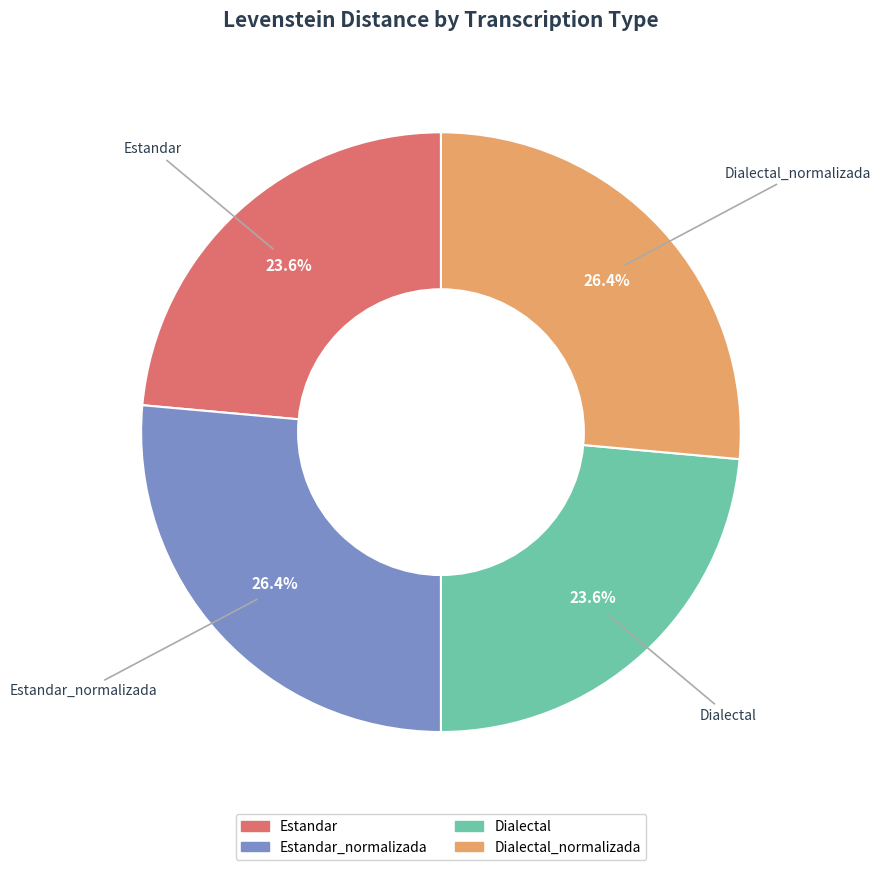

What is the total percentage of Dialectal_normalizada and Dialectal?

50.0%